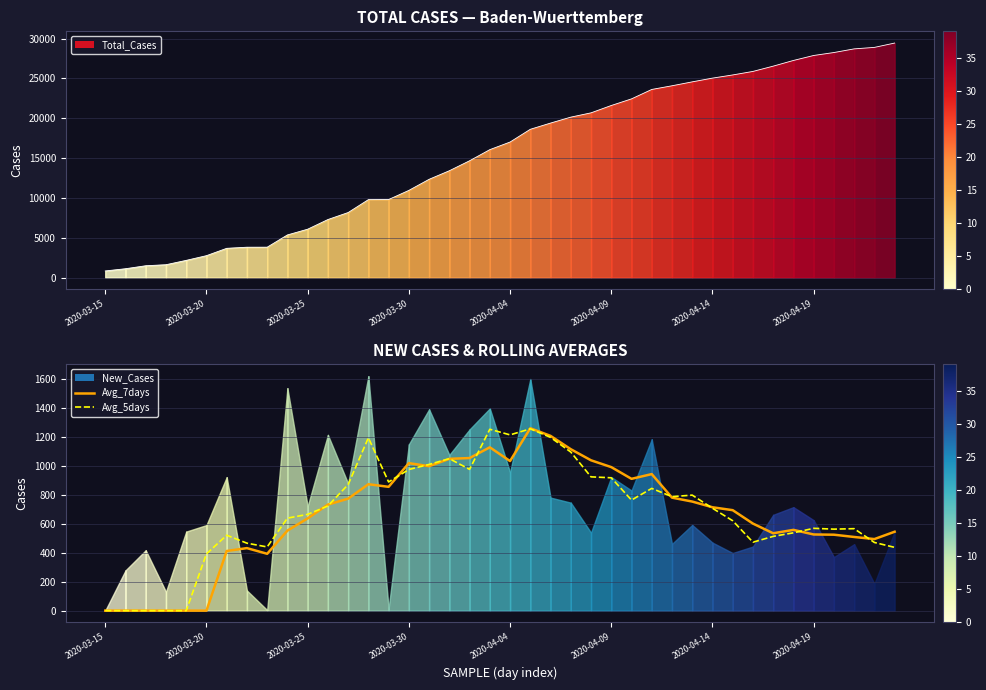

How many times do Avg_7days and Avg_5days cross each other?

11